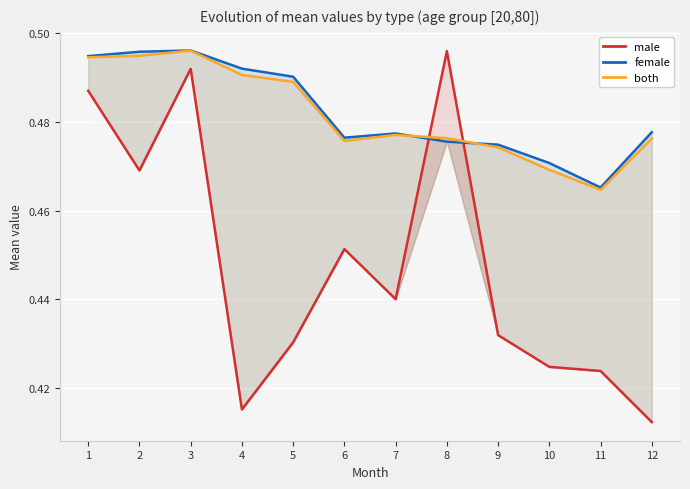

Which series ends up on top after the final intersection of both and female?

female